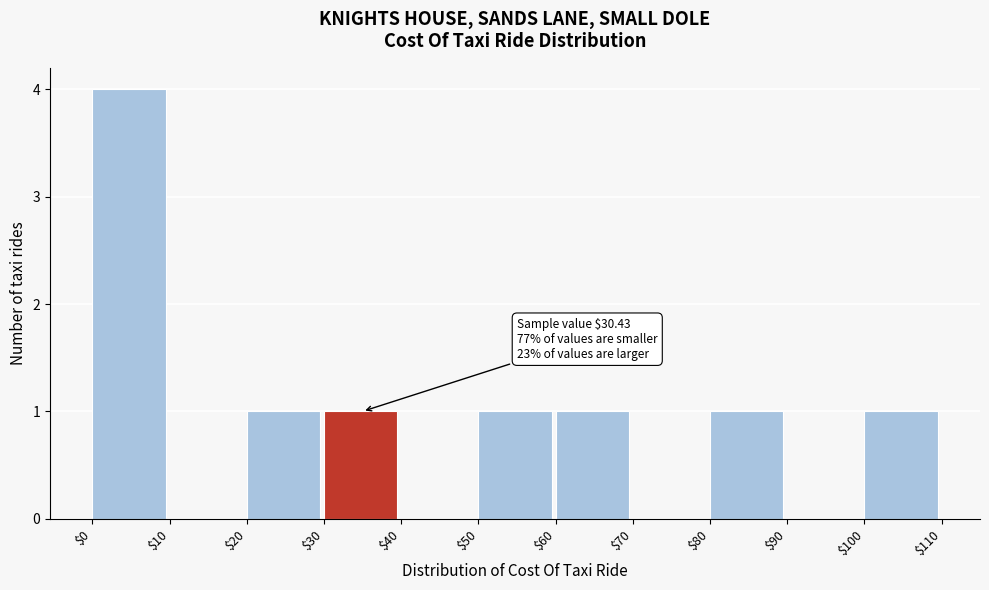

Which range on the x-axis has the tallest bar?

$0 to $10